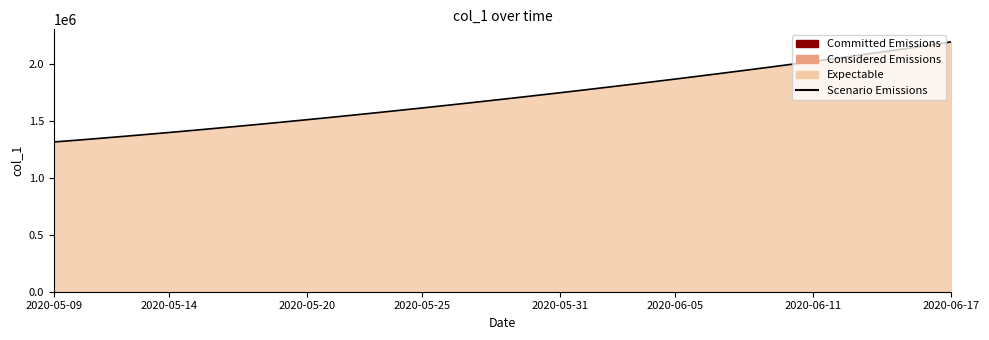

What is the change in value from 10 to 36?

+614926.4